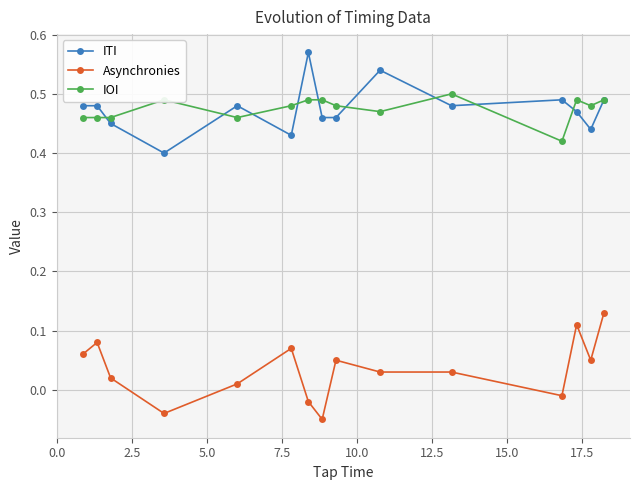

How many IOI values are between 0 and 1?

15